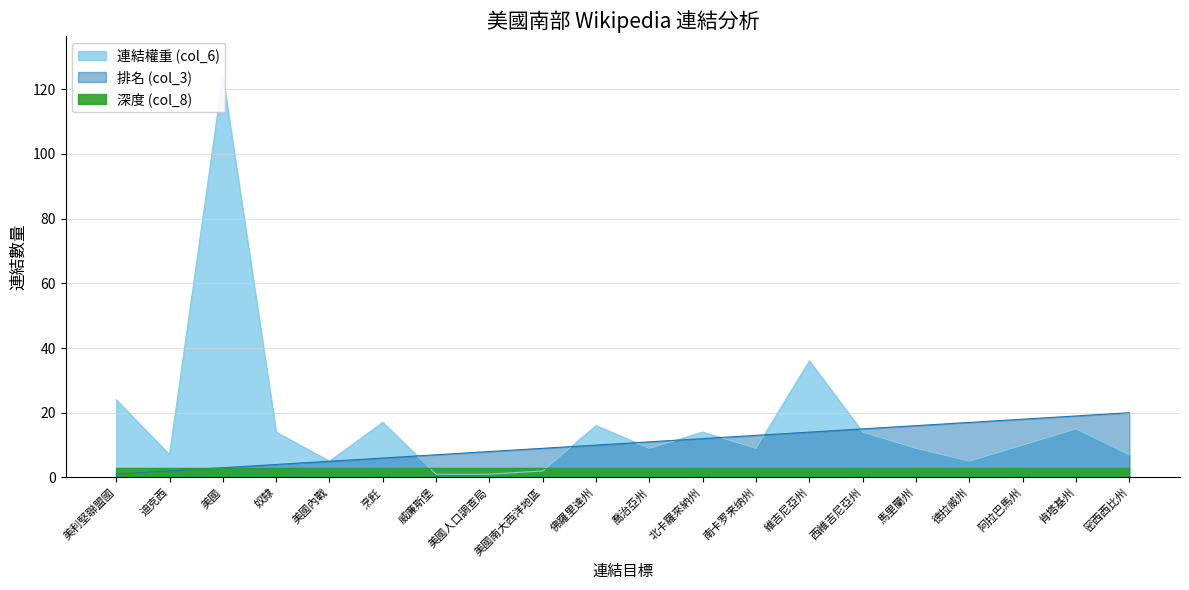

Which series has the largest total across all categories?

美利堅聯盟國